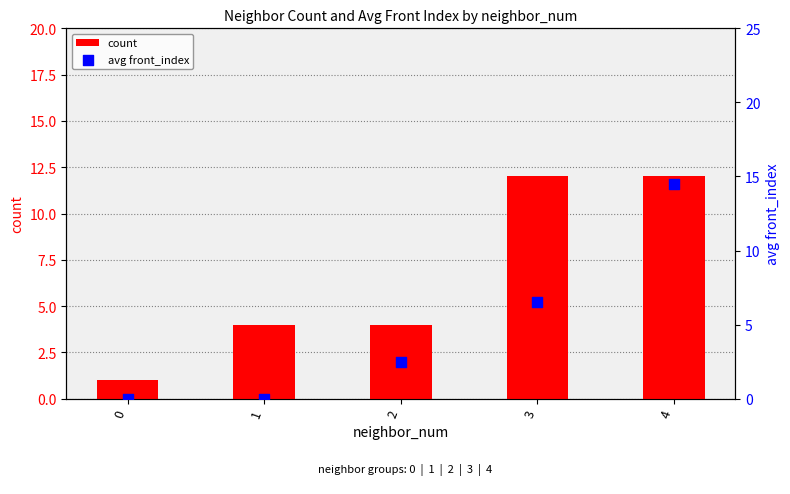

Is the value of count at 4 greater than the value of avg front_index at 4?

No